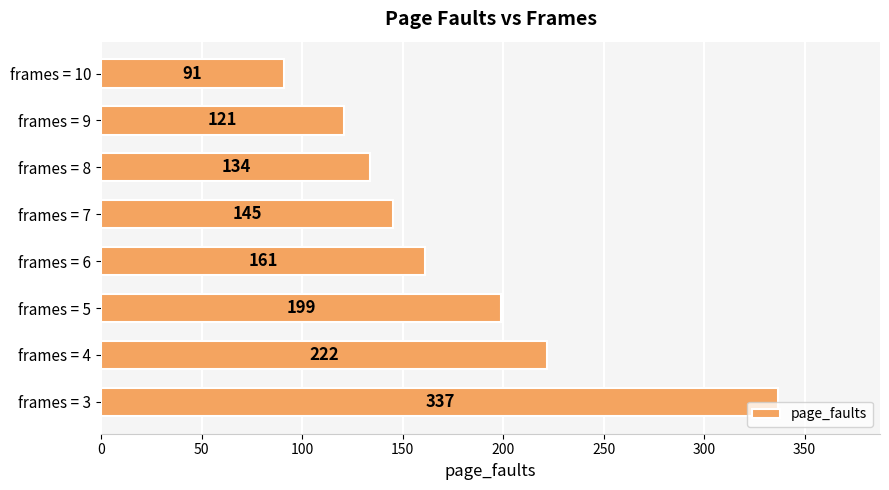

List the labels in order of value, smallest first.

frames = 10, frames = 9, frames = 8, frames = 7, frames = 6, frames = 5, frames = 4, frames = 3